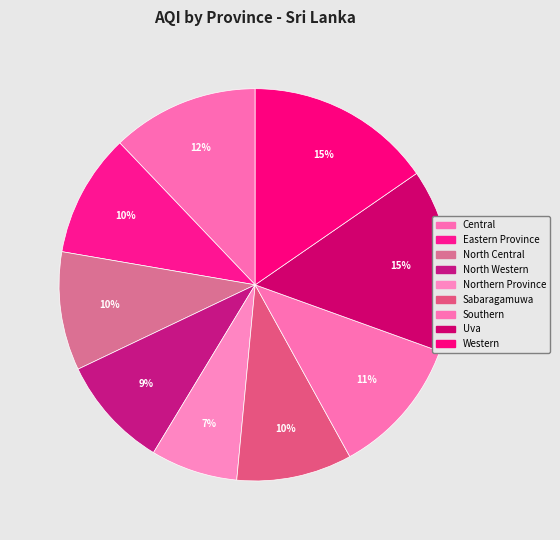

How much of the chart is everything except North Central?

90.2%